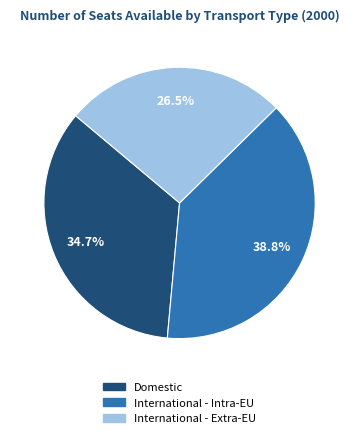

Rank the categories by value from highest to lowest.

International - Intra-EU, Domestic, International - Extra-EU